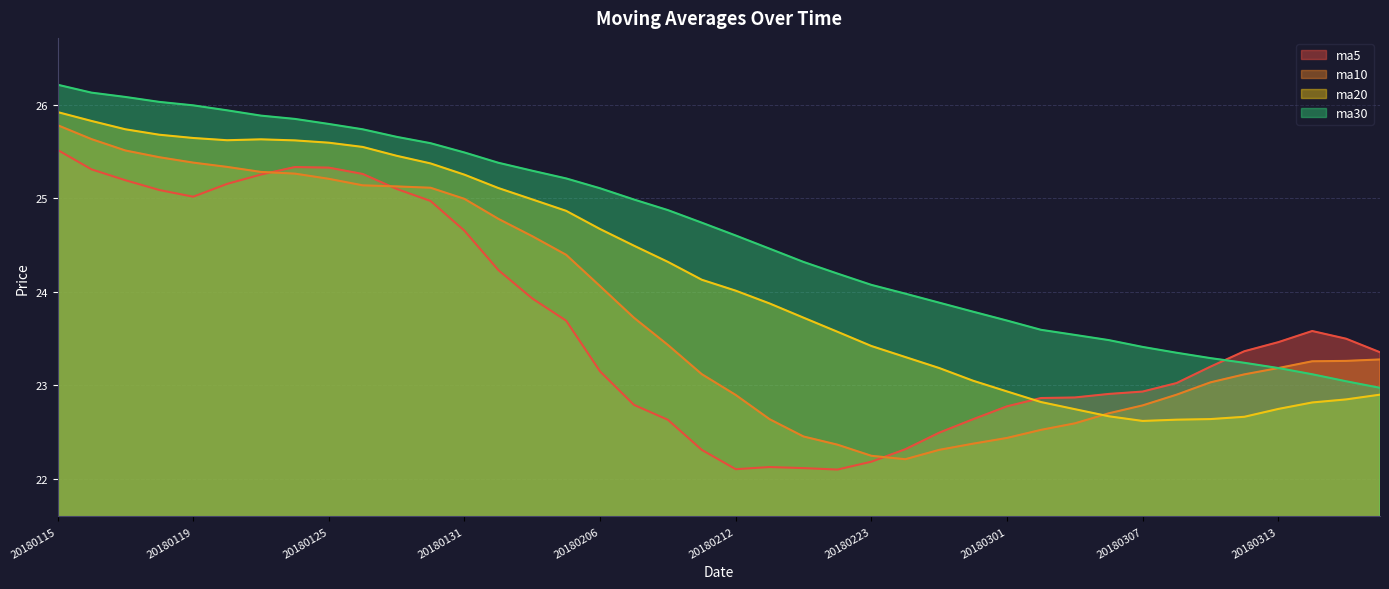

Count the number of data series in this chart.

4